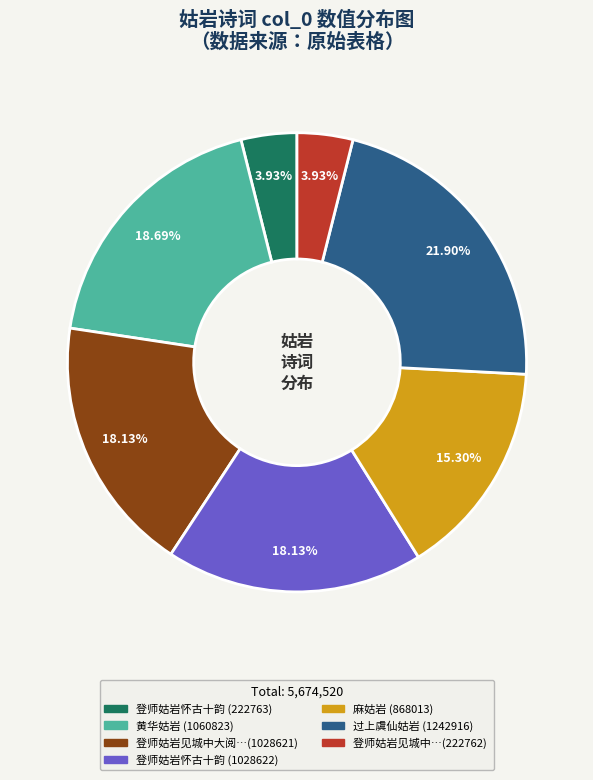

Is there any slice that represents more than half of the pie?

No